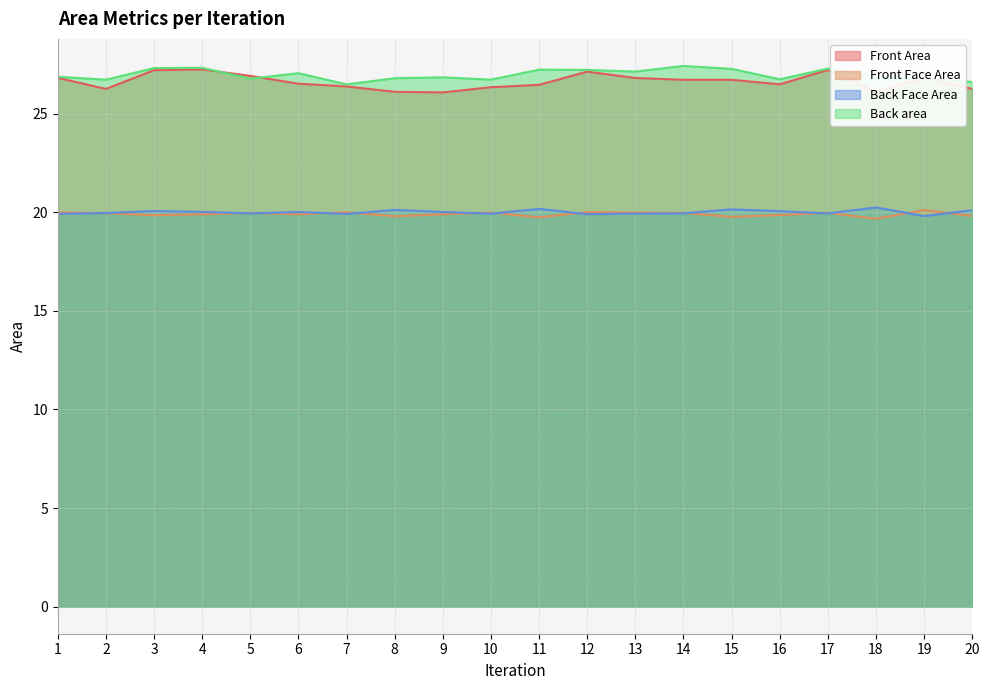

Rank the series at 7 from lowest to highest value.

Back Face Area, Front Face Area, Front Area, Back area